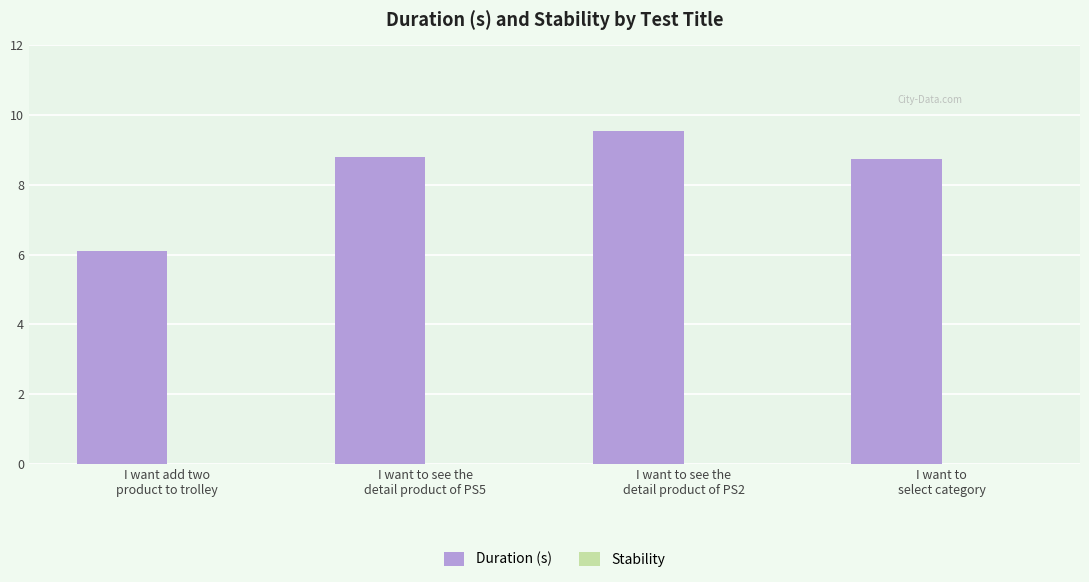

What is the value of the 4th bar from the left?

8.7